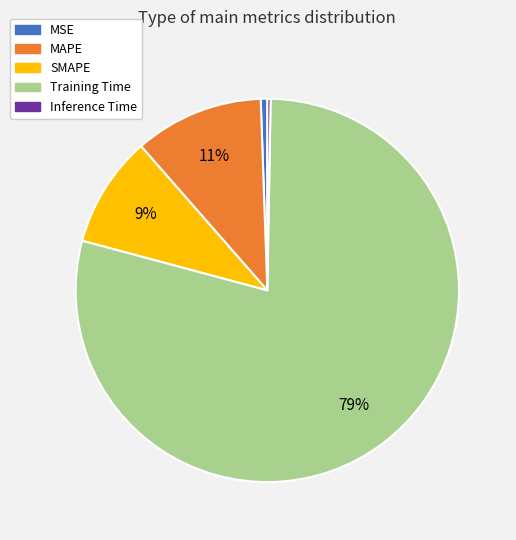

Does MSE represent more than half of the total?

No